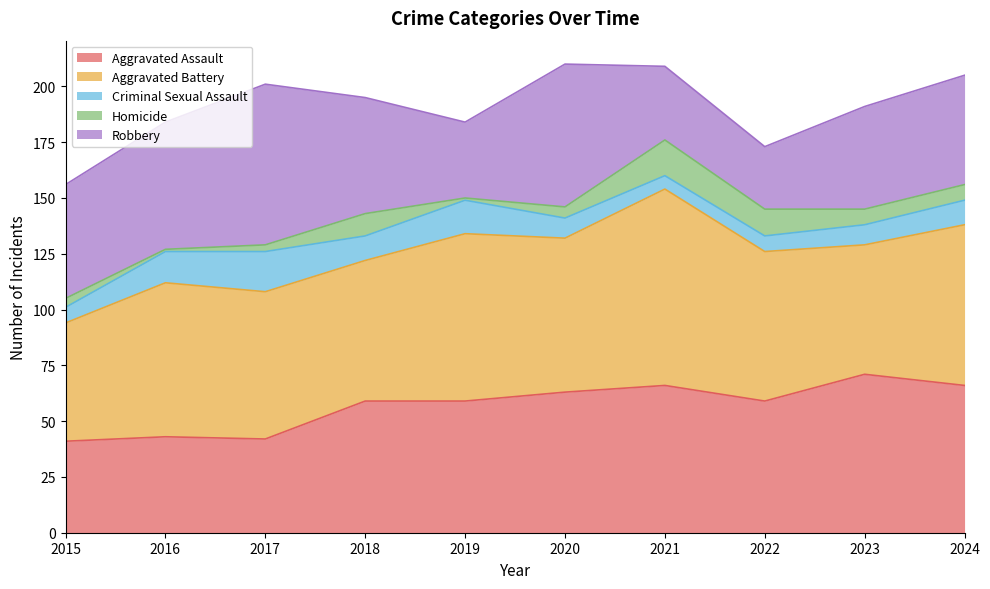

Which label corresponds to the smallest value in the chart?

2016